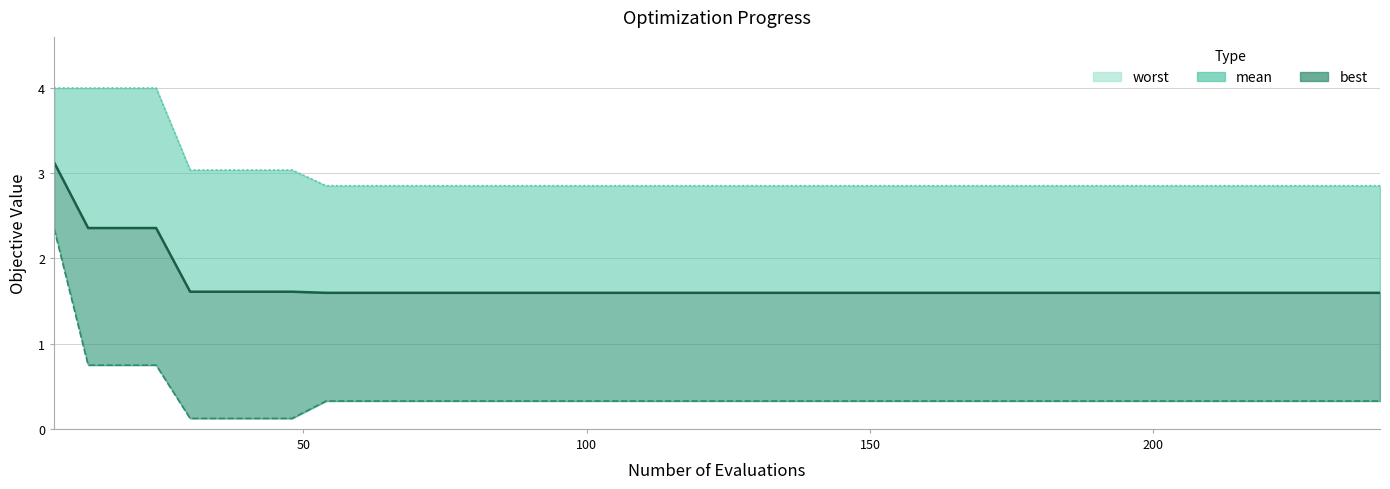

Is it true that mean equals 2.3 at 30?

False